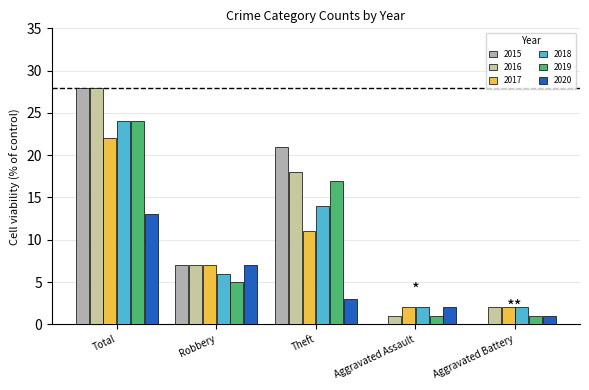

What is the difference between the 2020 values at Total and Robbery?

6